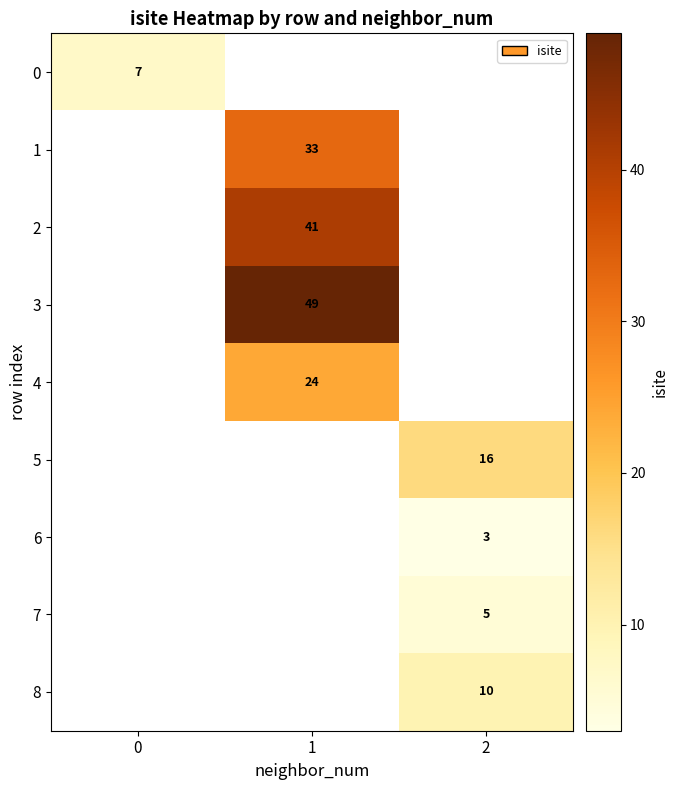

True or false: 1 has a value of 33 at 1.

True